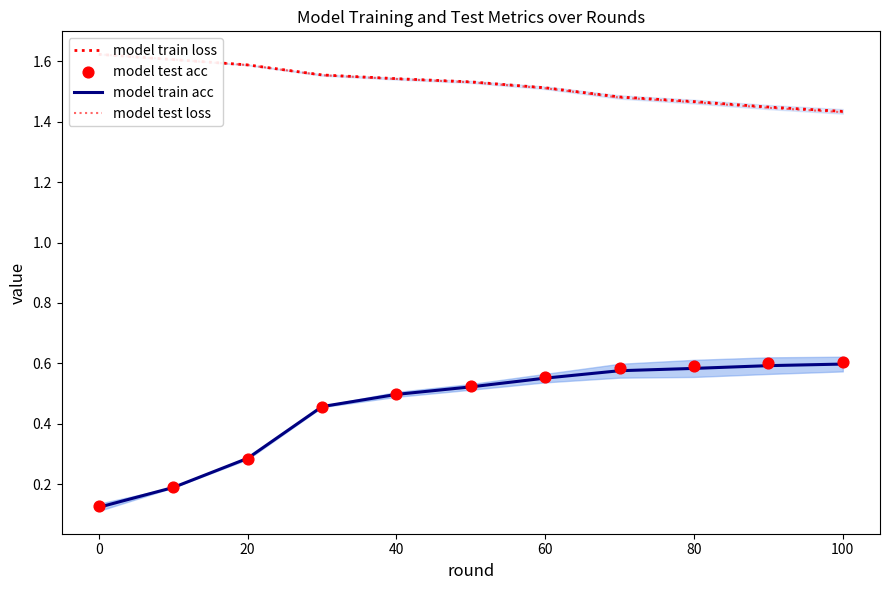

Which series contains the lowest Y value?

model train acc